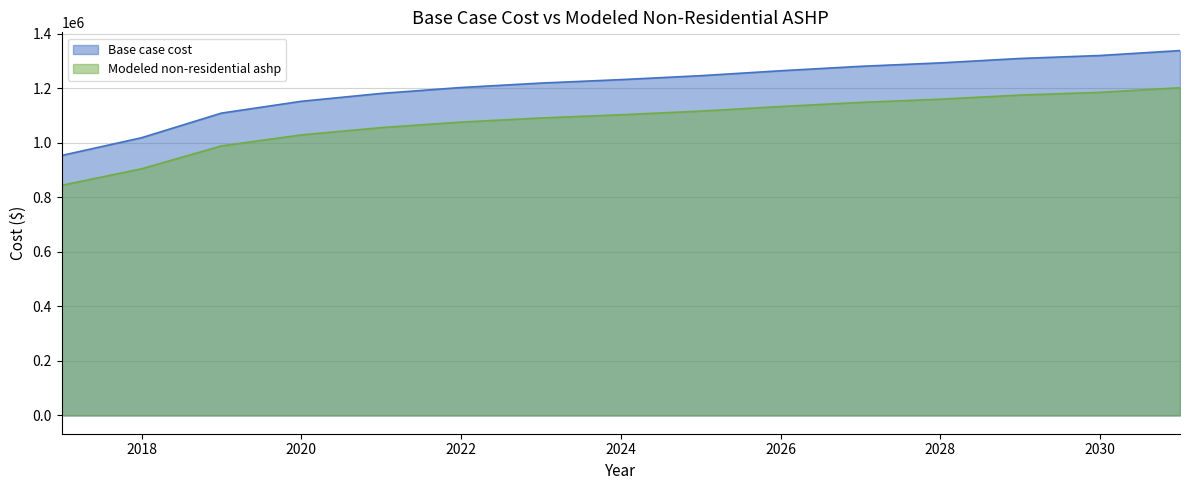

True or false: Modeled non-residential ashp has a value of 1632499.1 at 2023.

False